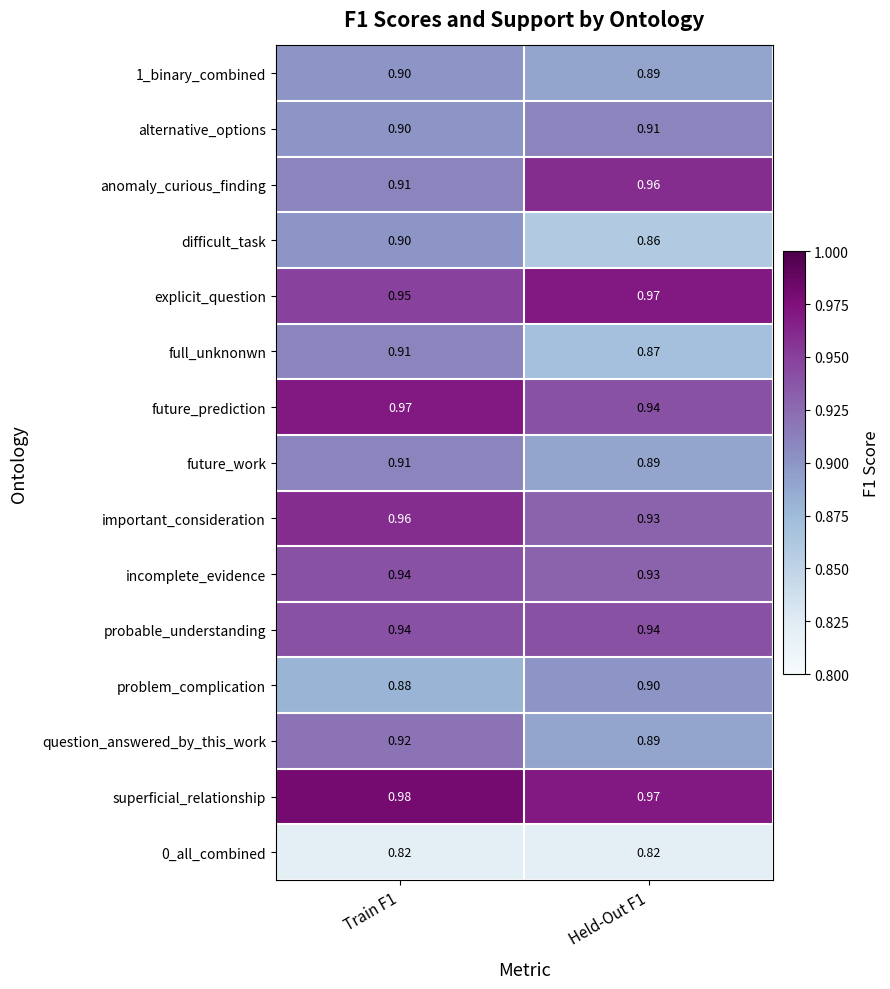

At how many categories does at least one series exceed 0?

2